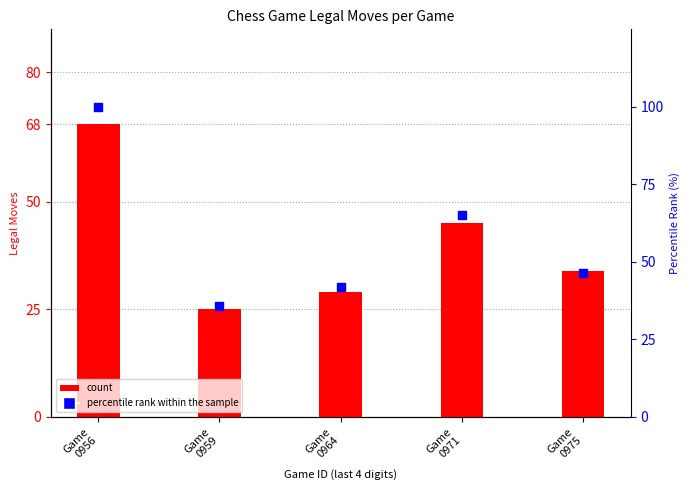

Which series contains the lowest Y value?

count